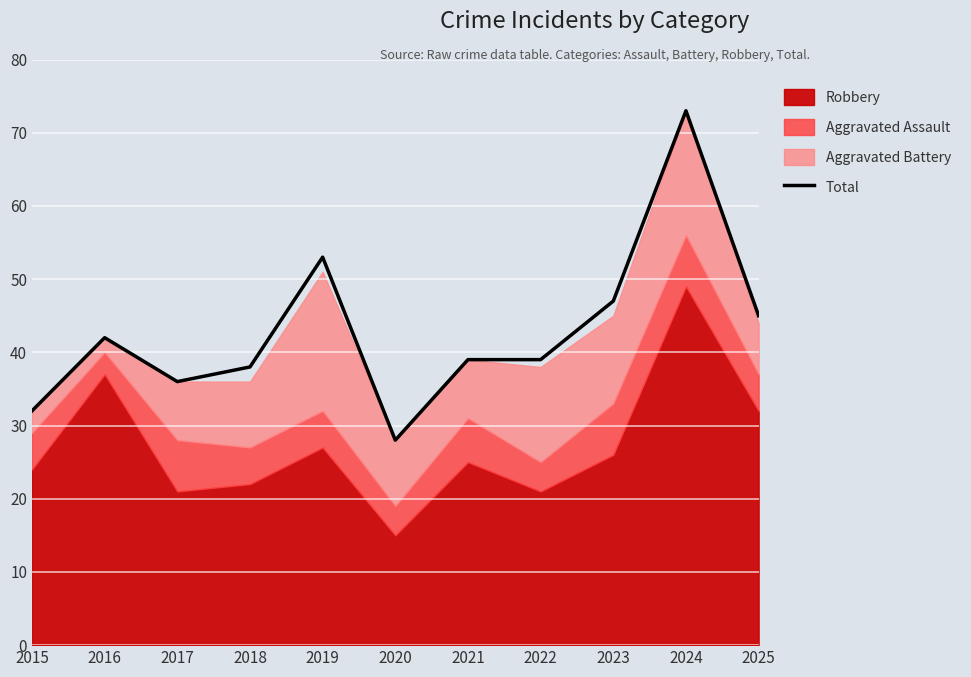

True or false: there are more than 1 points higher than both neighbors.

True